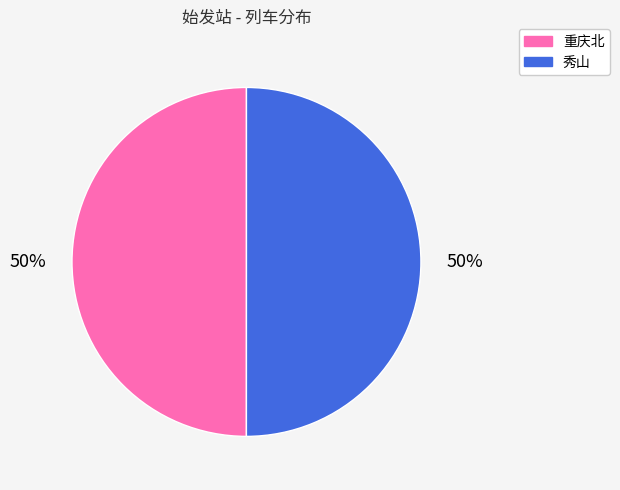

Is it true that 秀山 is 50% of the pie?

True